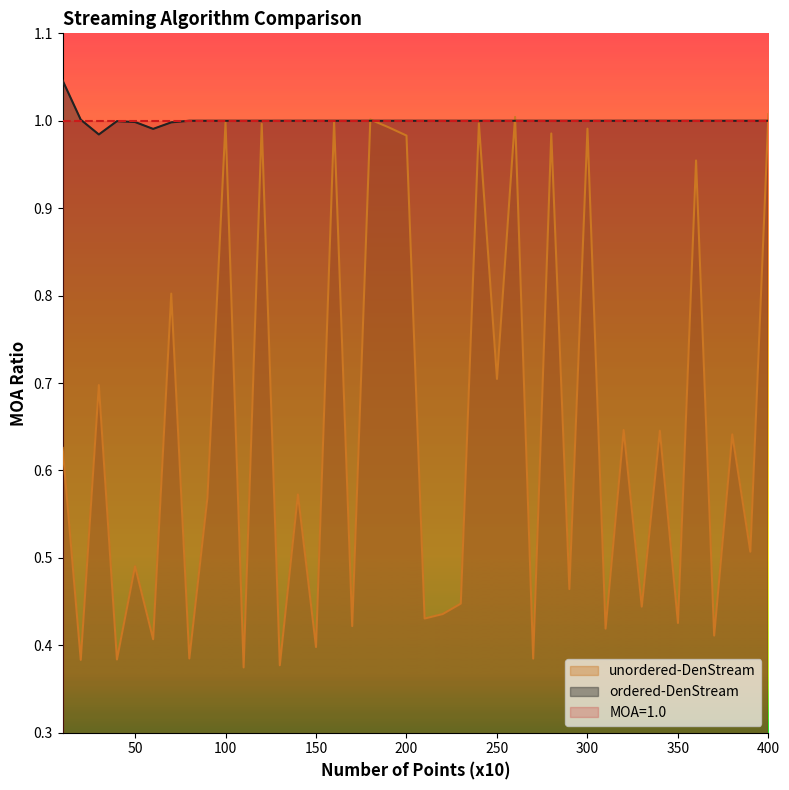

How many lines are shown in the chart?

3